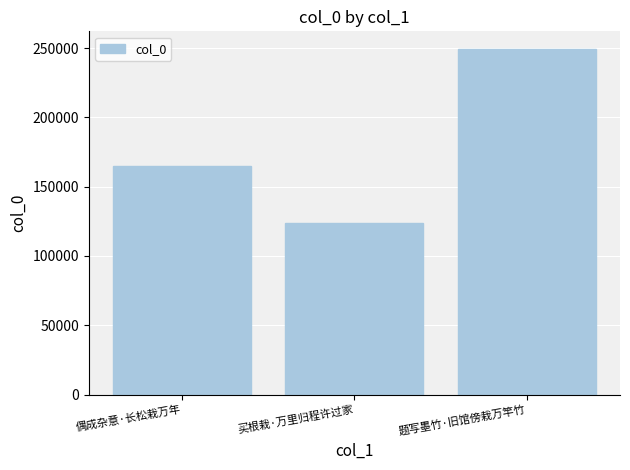

Where is the data nearest to the value 186534?

偶成杂意·长松栽万年